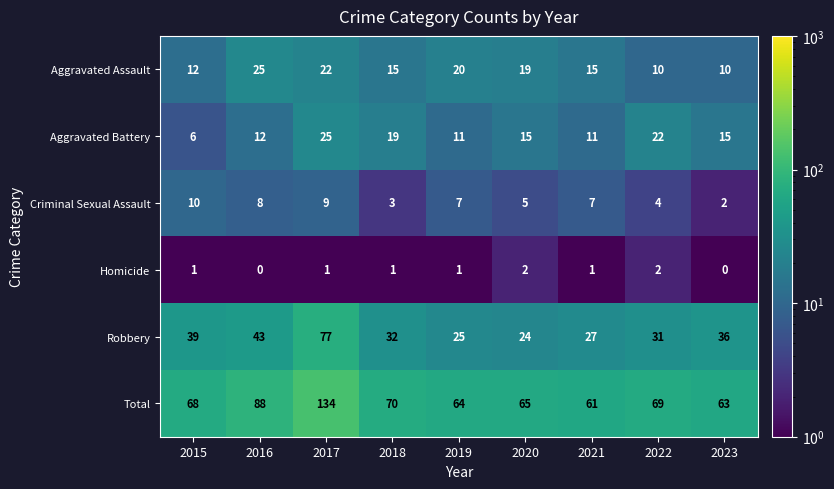

What is the difference between the Aggravated Battery values at 2022 and 2018?

3